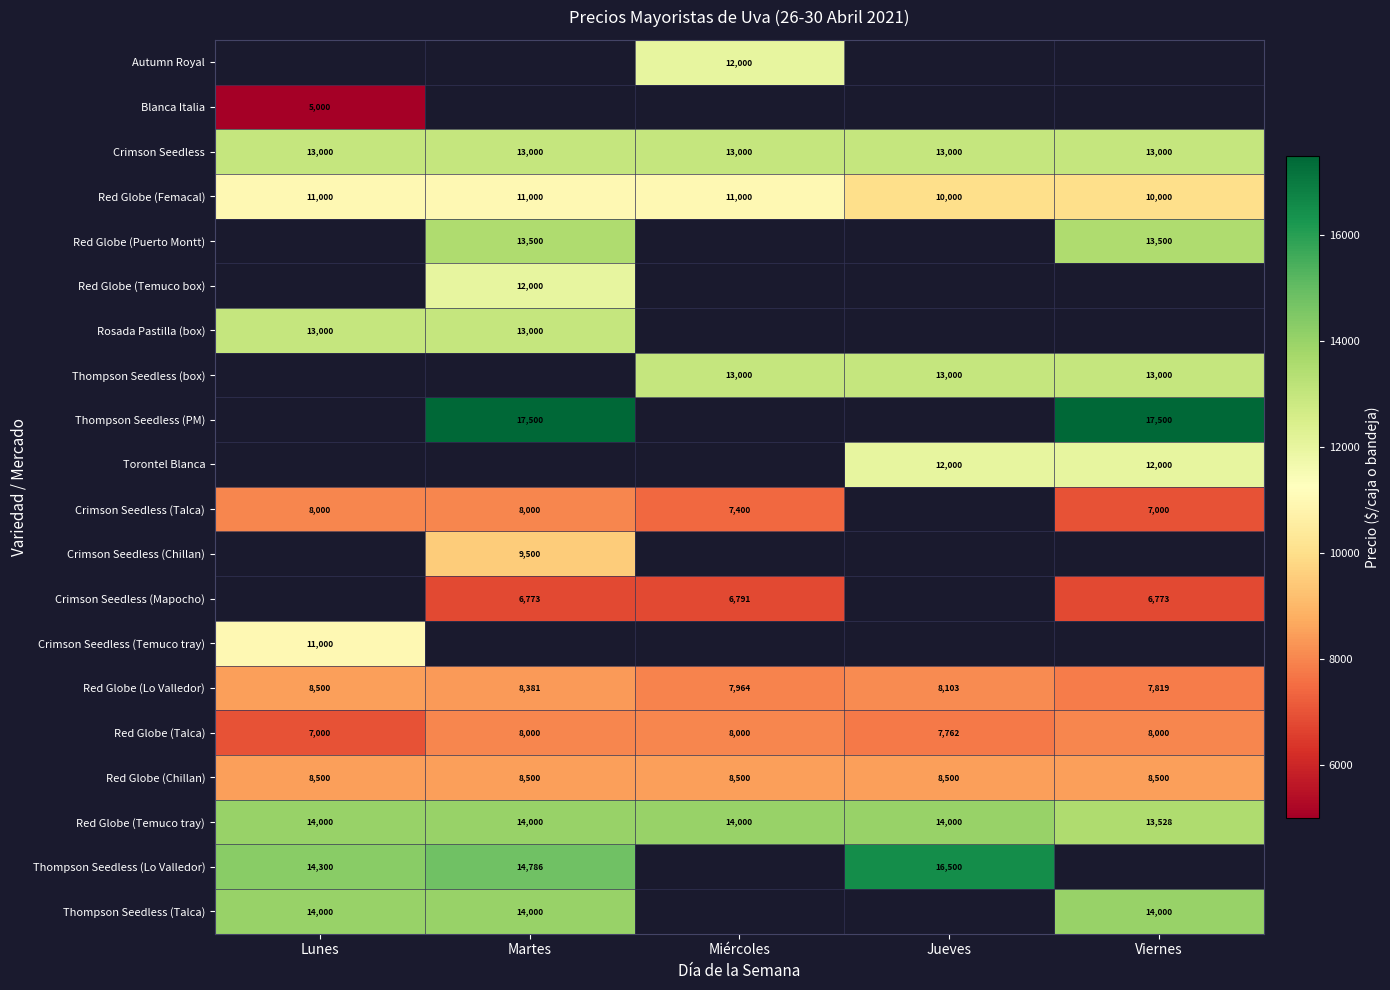

Which category has the lowest value in the Red Globe (Lo Valledor) series?

Viernes